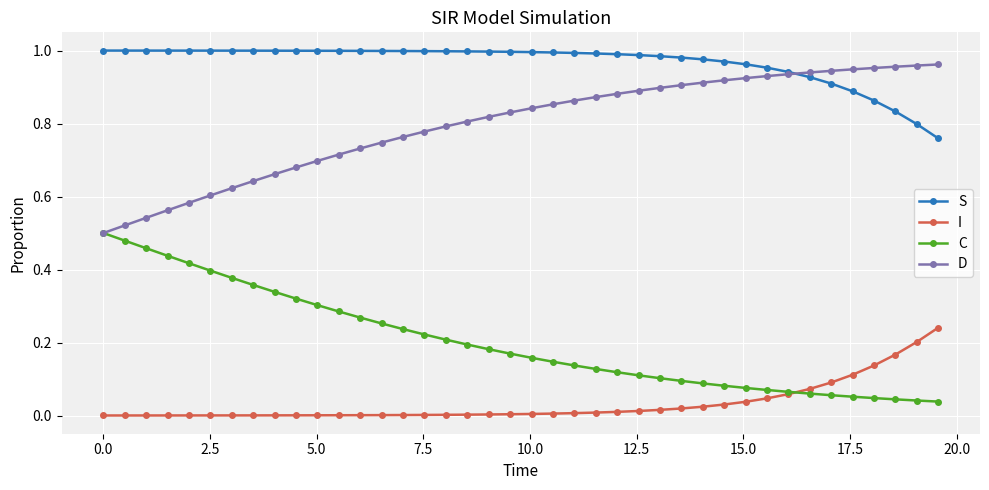

Rank the series by their average value, from lowest to highest.

I, C, D, S